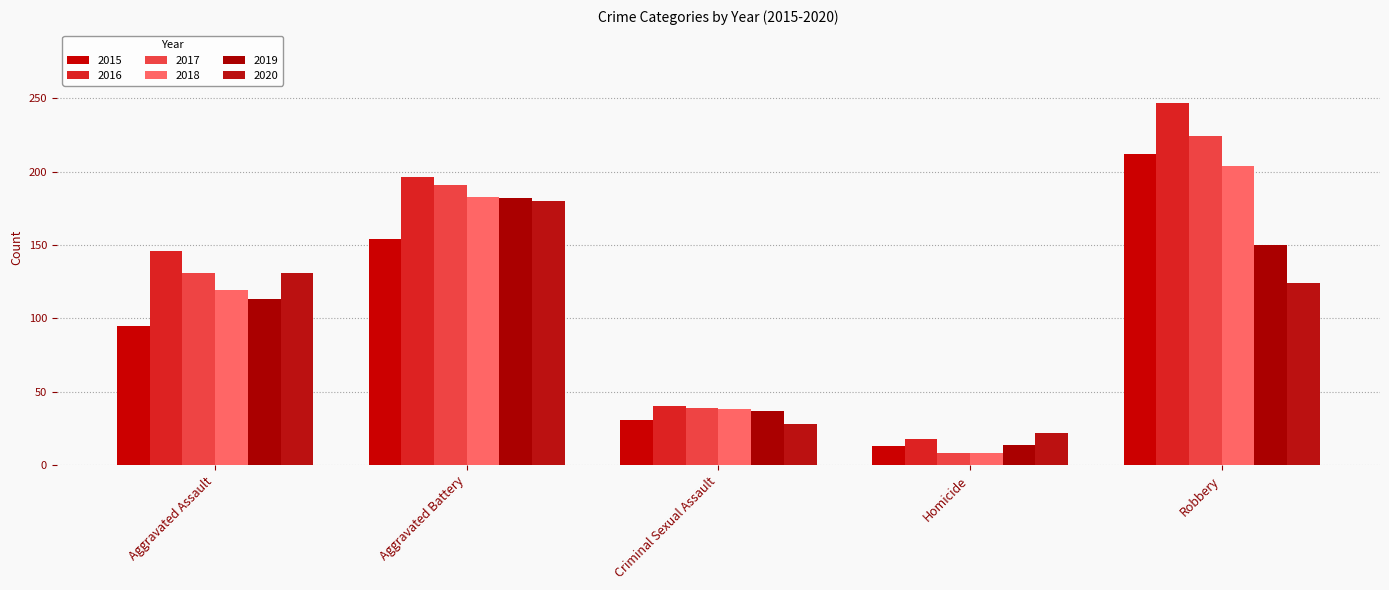

Between Criminal Sexual Assault and Aggravated Assault, which is larger?

Aggravated Assault